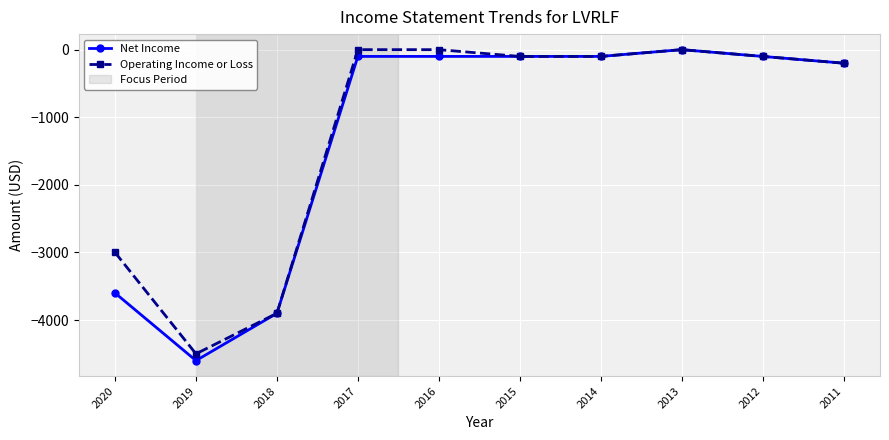

How many data points does each series have?

10